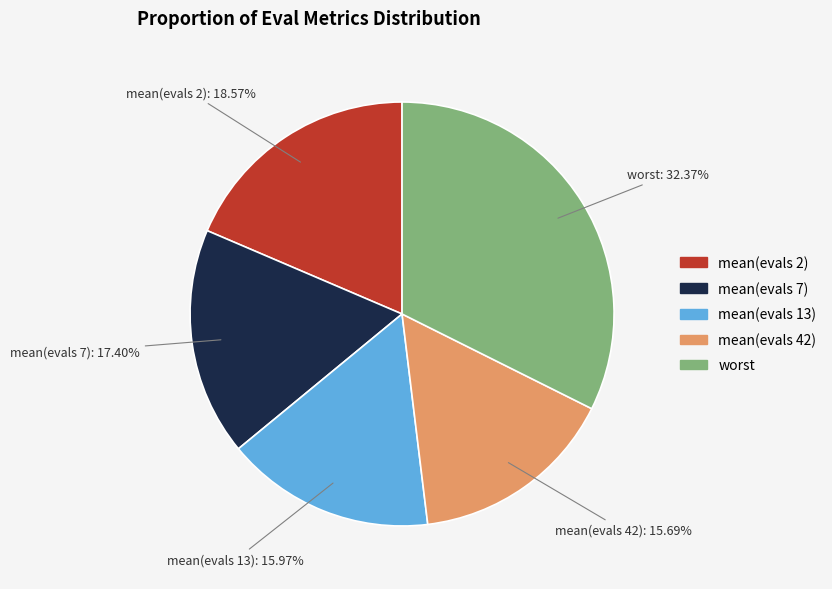

Is there any slice that represents more than half of the pie?

No